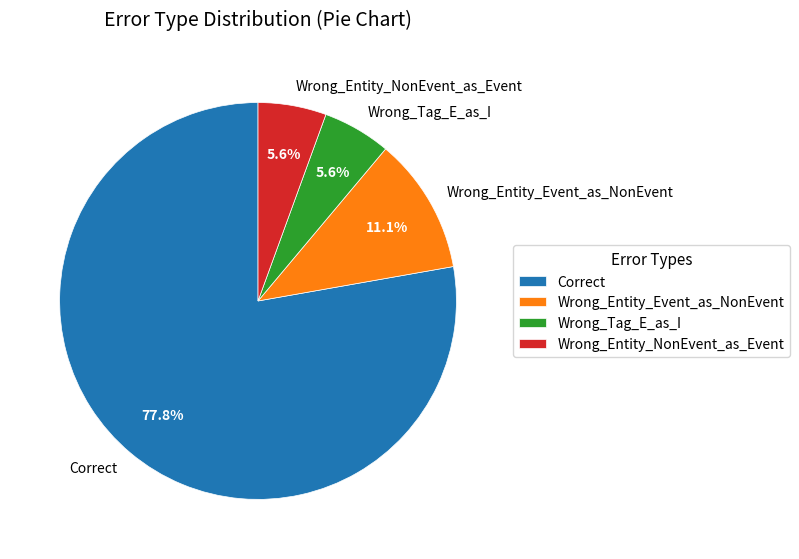

Count the number of slices in the pie.

4